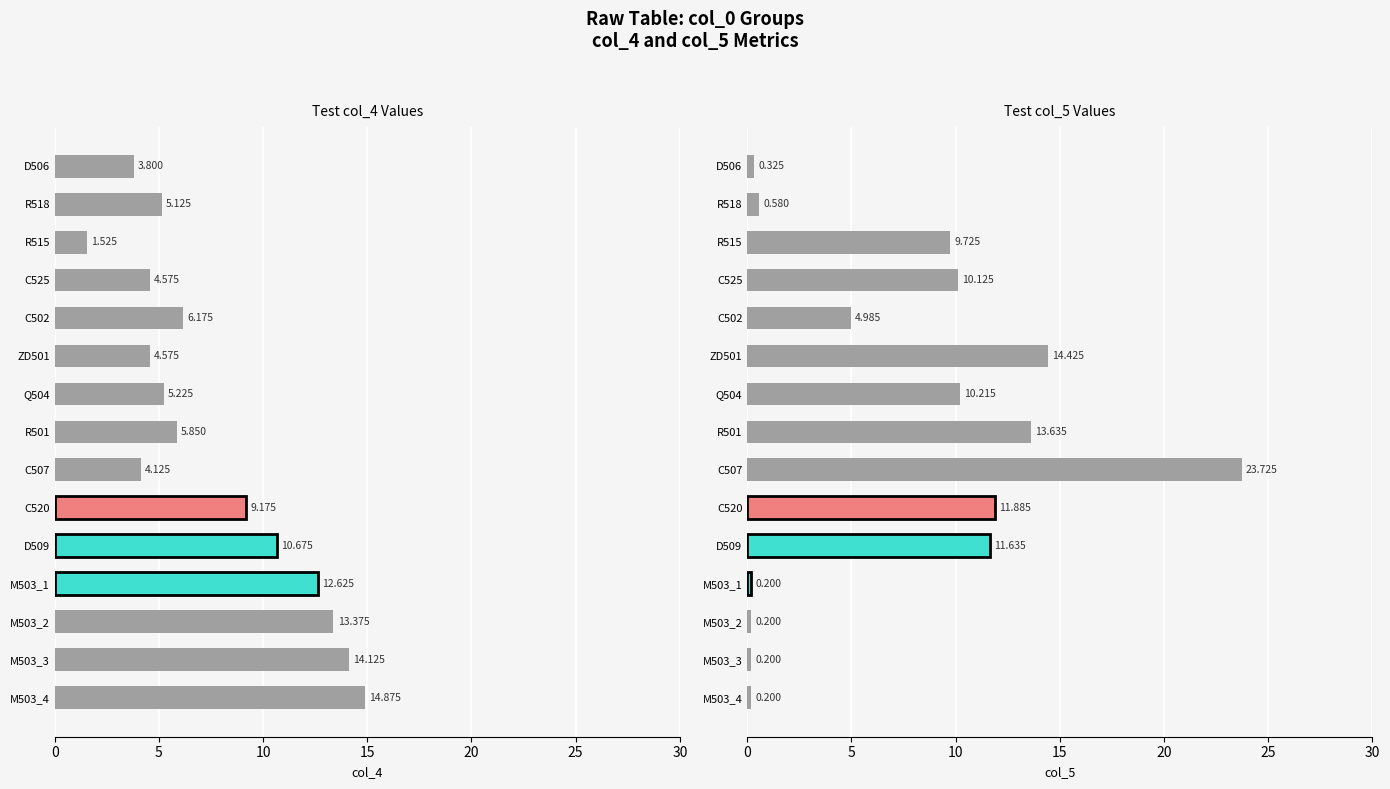

What is the sum of all col_4 values?

115.8